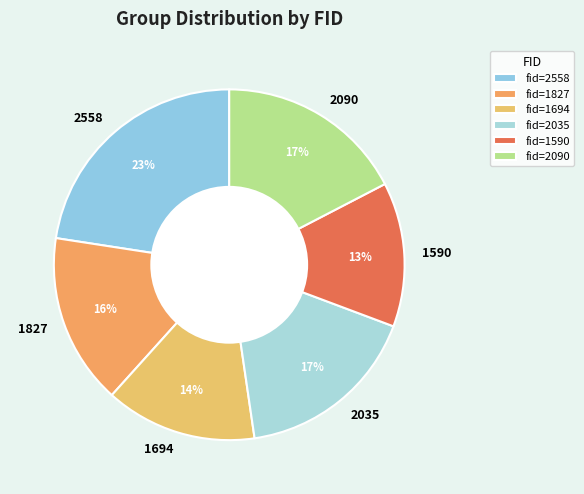

Does 2090 account for over 50% of the chart?

No